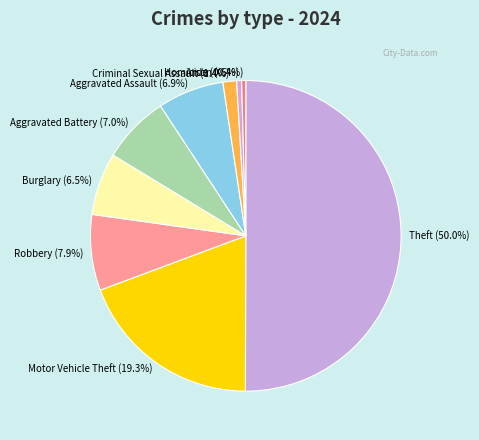

True or false: Burglary accounts for 12% of the total.

False